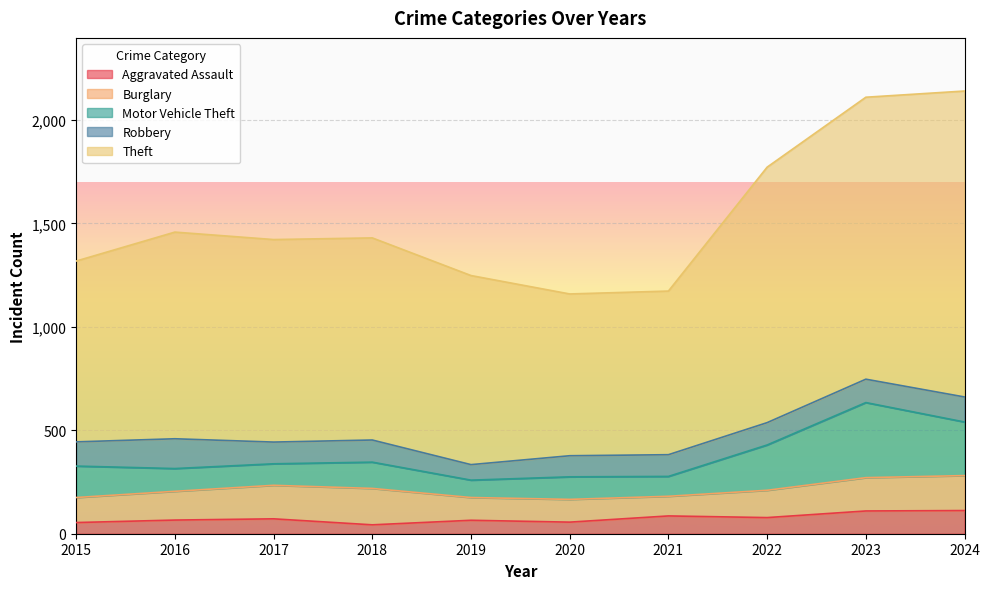

Which has a higher value, 2024 or 2016?

2024